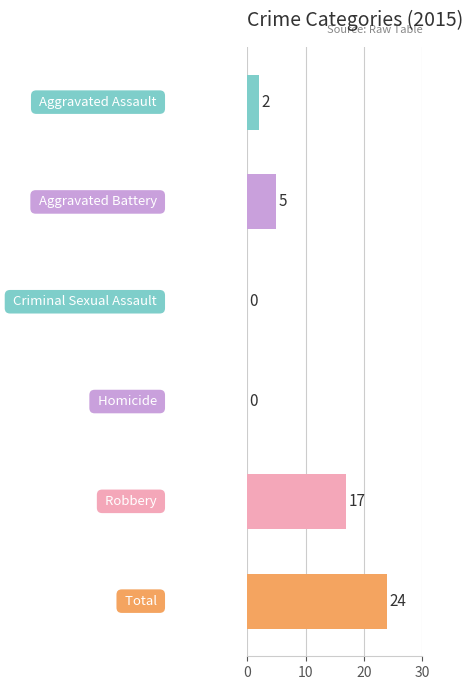

What is the maximum value shown in the chart?

24